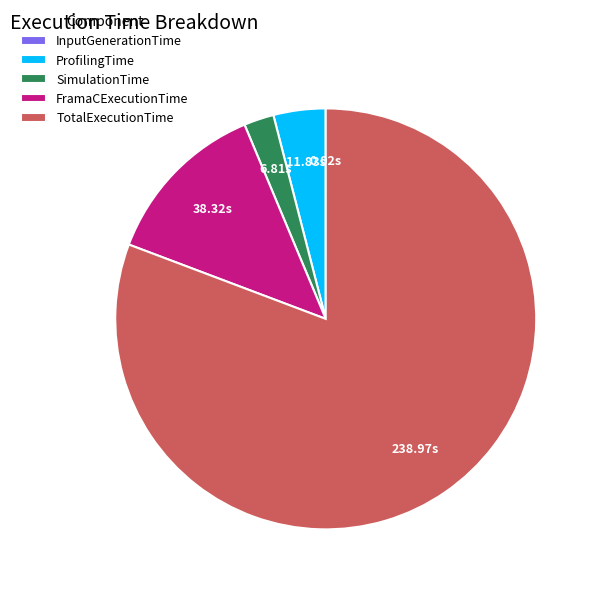

Which has a higher value, SimulationTime or FramaCExecutionTime?

FramaCExecutionTime